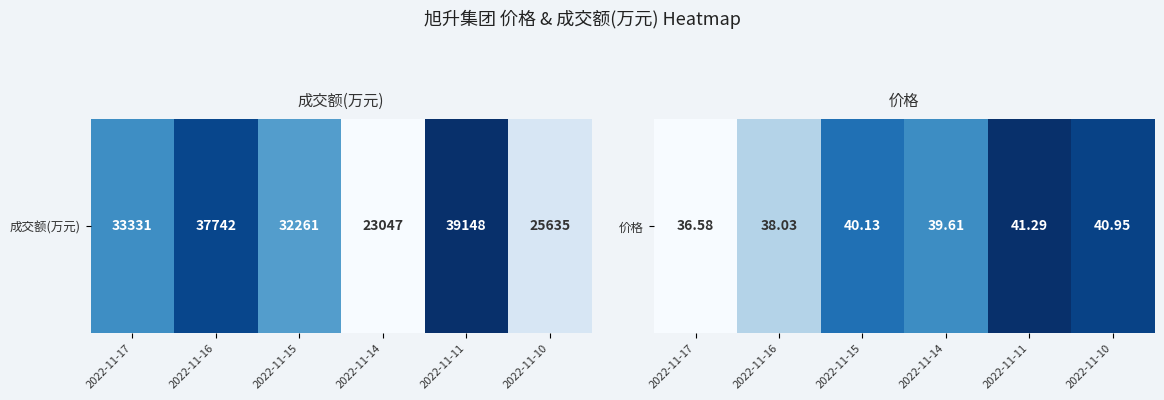

The chart shows a value of 0.6 at 2022-11-14. True or false?

True